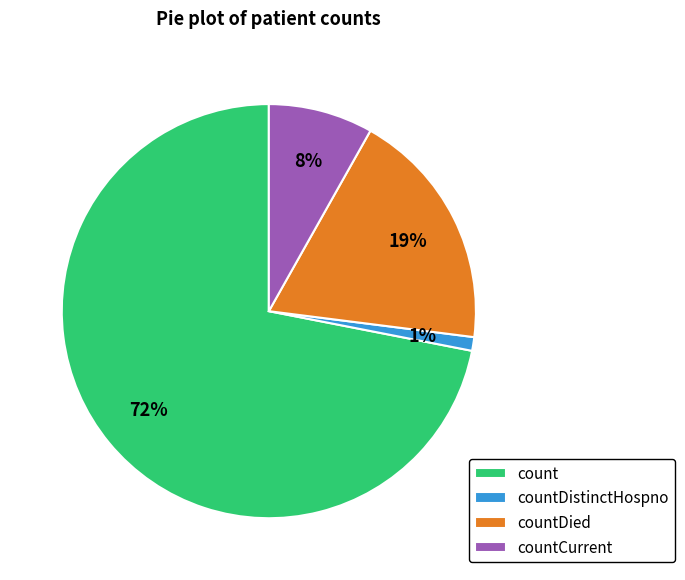

What percentage is the countCurrent slice, to the nearest percent?

8%